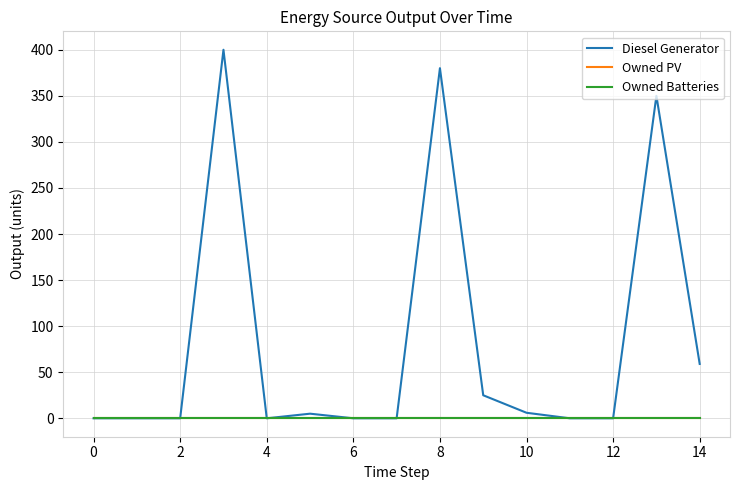

Is this an area chart (filled region under the line)?

No